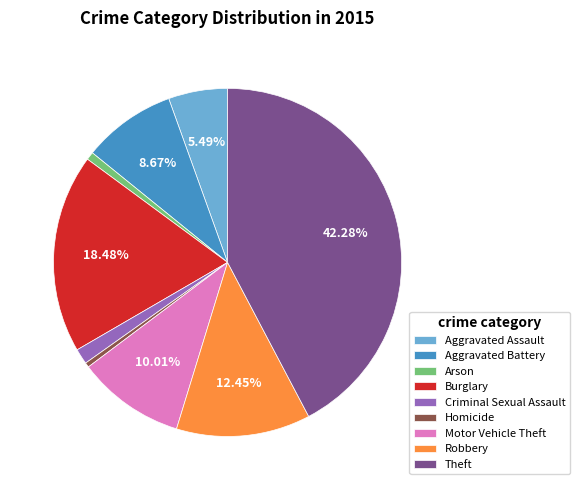

To the nearest percent, what is the difference between the Burglary and Criminal Sexual Assault slice percentages?

17%